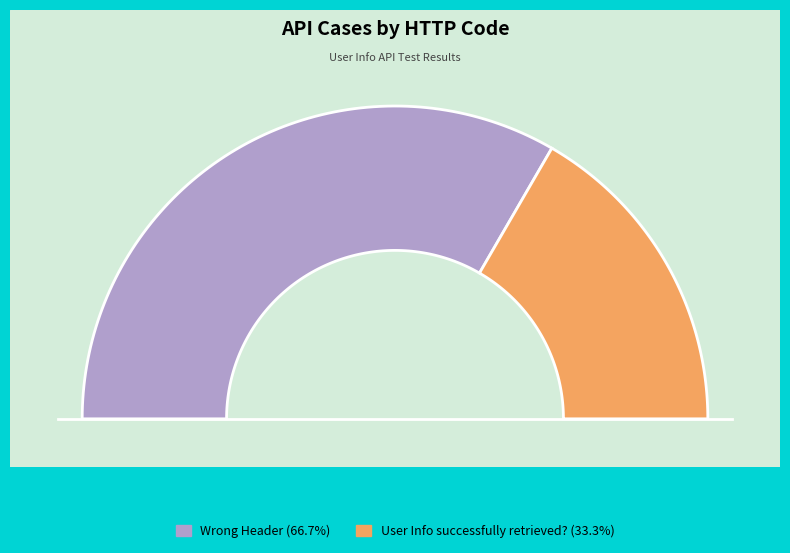

Approximately how many times larger is the value at User Info successfully retrieved? compared to Wrong Header?

0.5